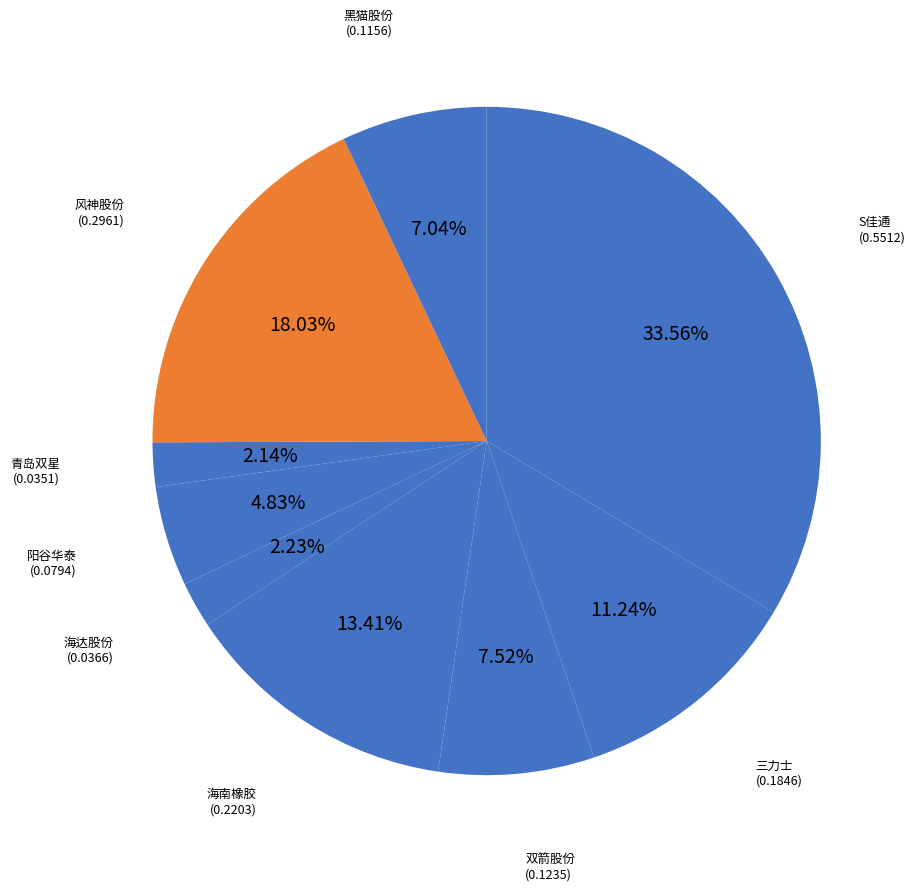

To the nearest percent, what portion does 双箭股份 represent?

8%